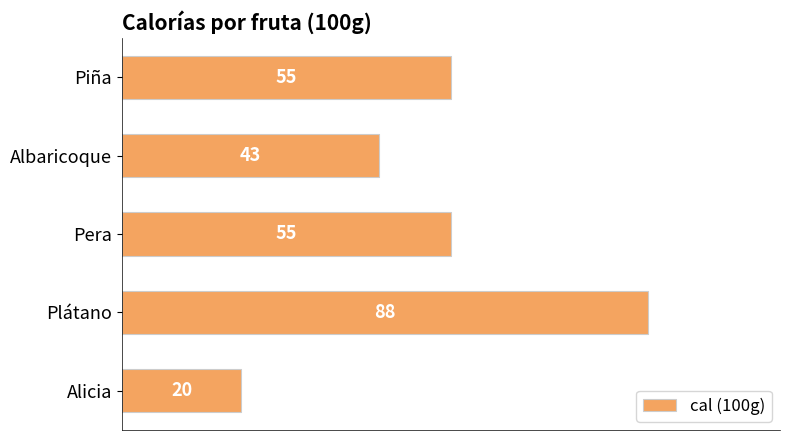

Is it true that the value at Piña is 55?

True